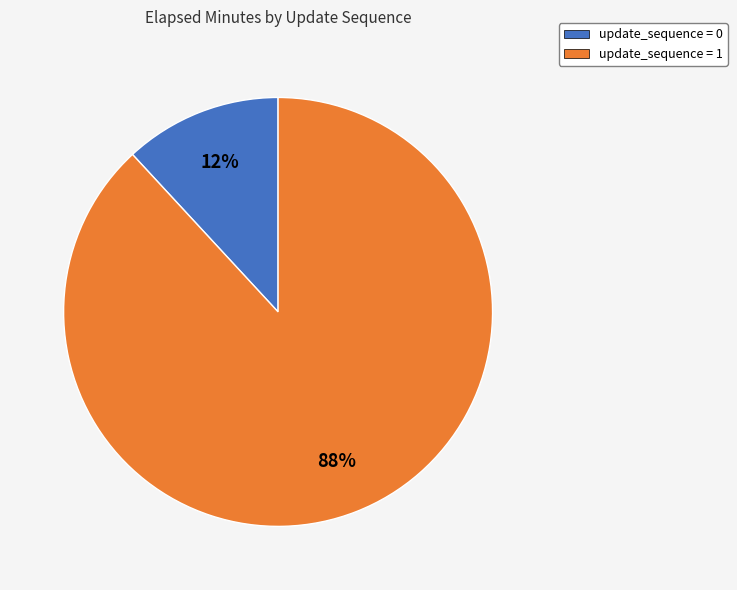

To the nearest percent, what portion does update_sequence = 0 represent?

12%